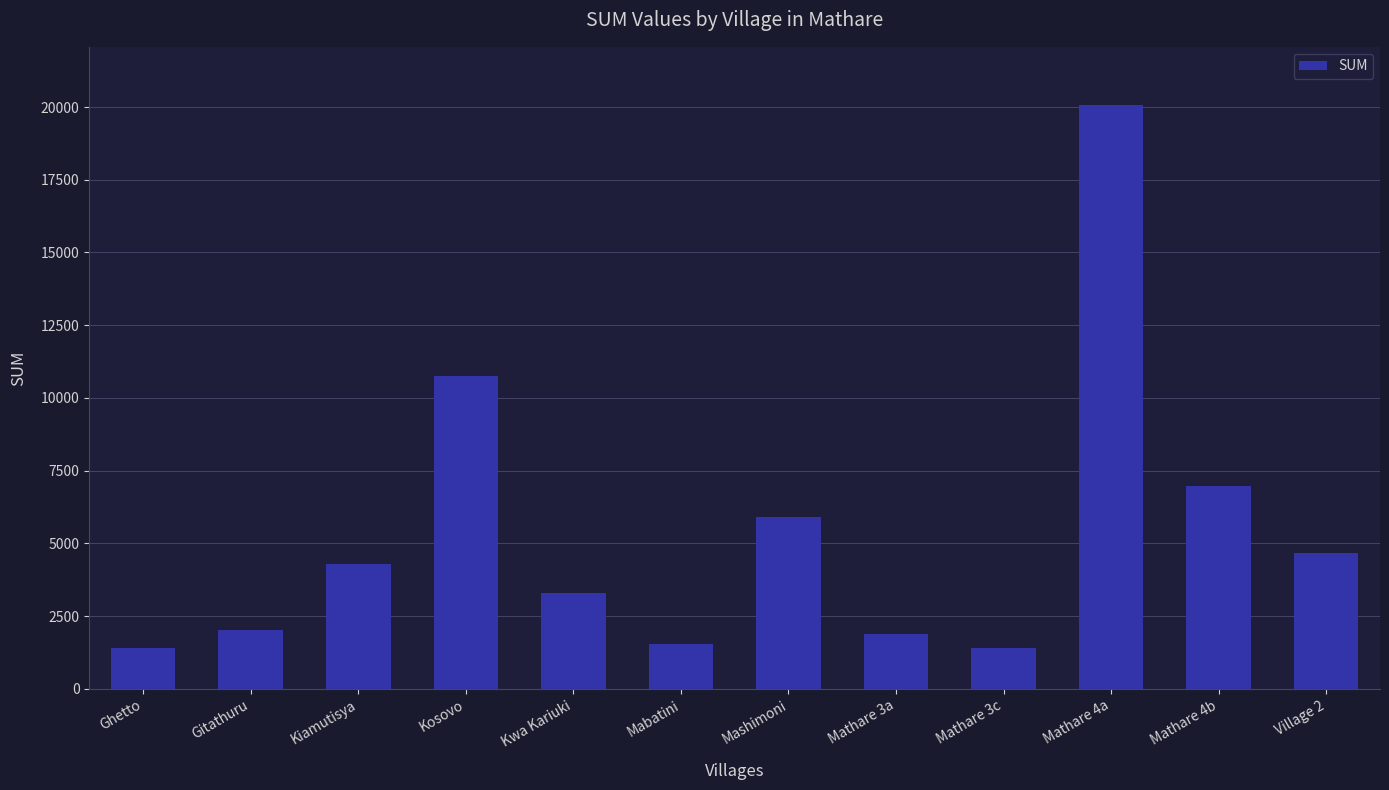

Reading left to right, transcribe all the data shown in this chart.

1415.7	2033.2	4286.4	10754.6	3284.3	1554.1	5901.7	1868.7	1415.7	20063.2	6974.0	4671.6